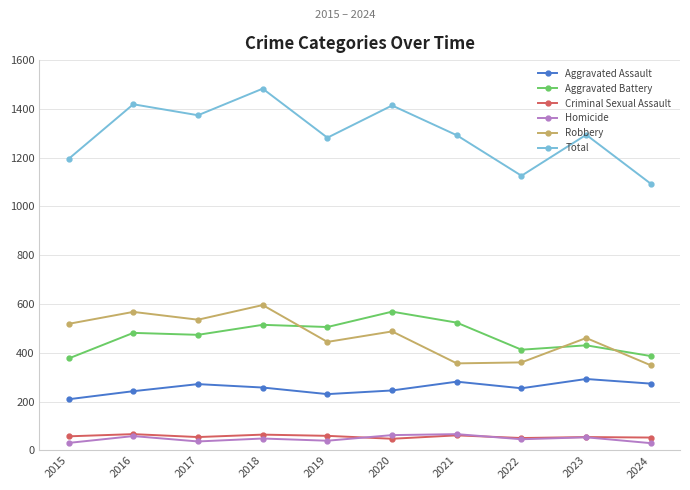

What is the difference between the maximum and second lowest values in the Aggravated Assault series?

62